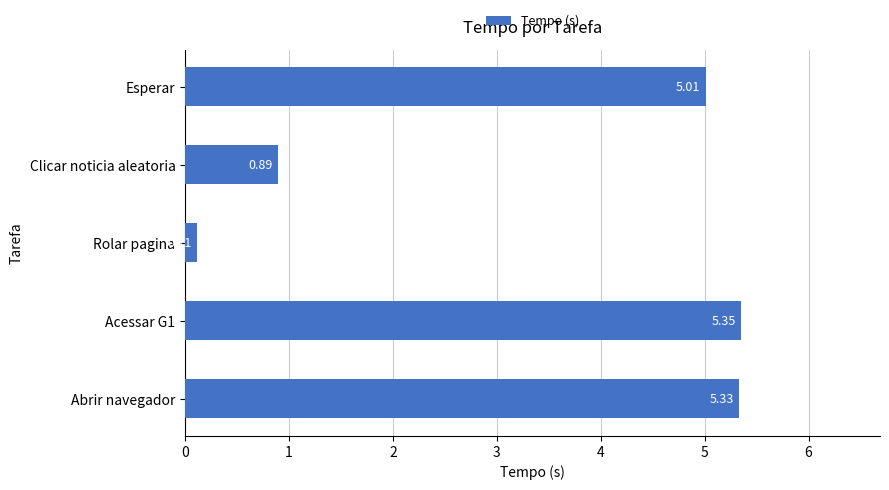

At which label is the value closest to 2?

Clicar noticia aleatoria